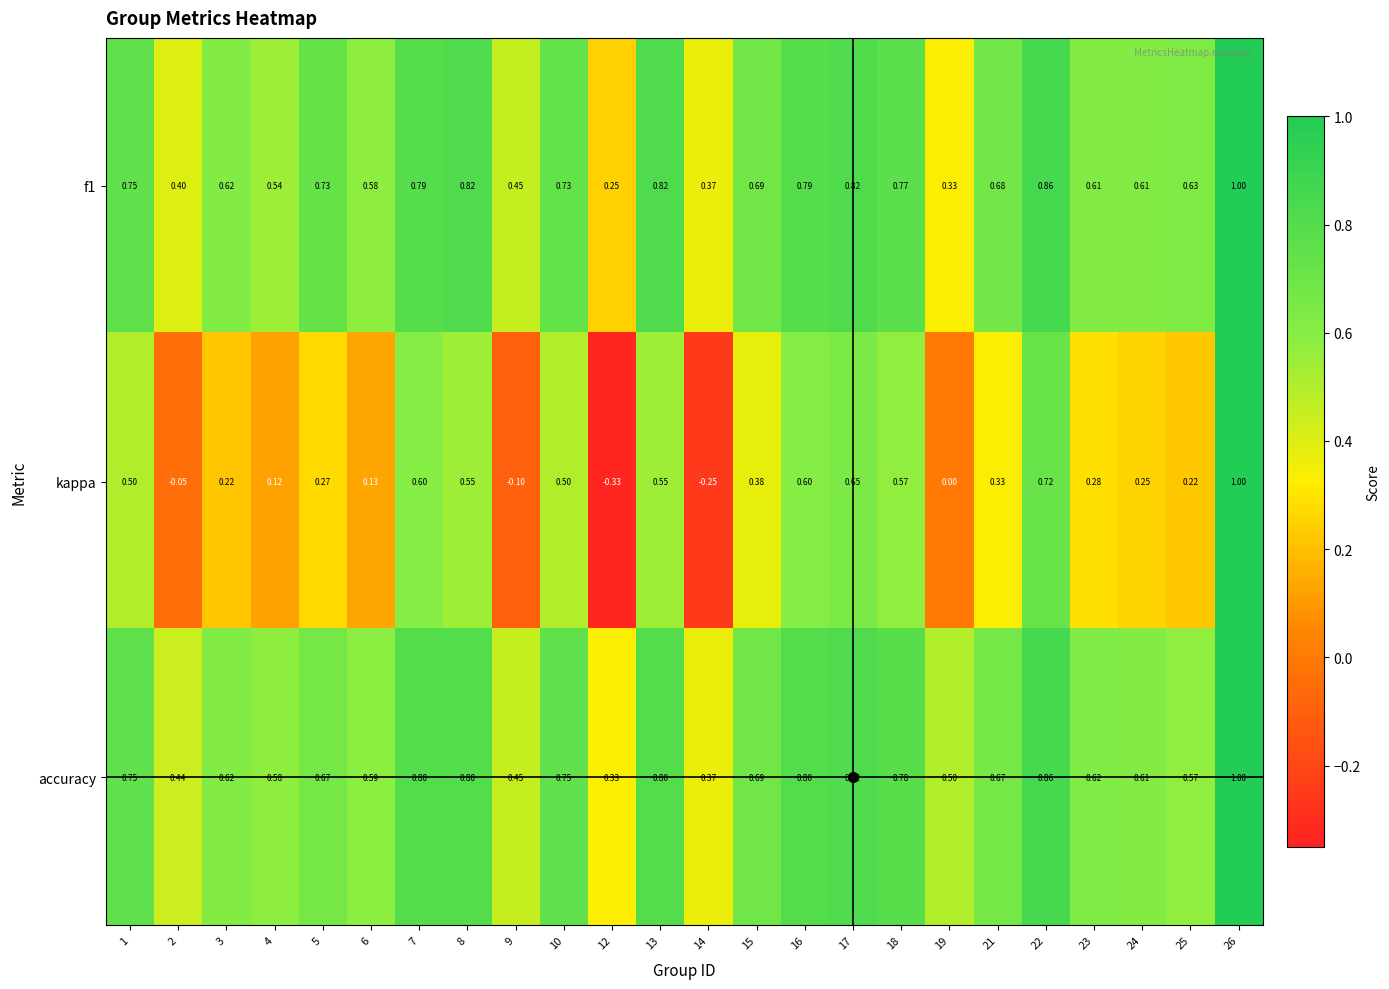

Which series has the largest range (max minus min)?

kappa